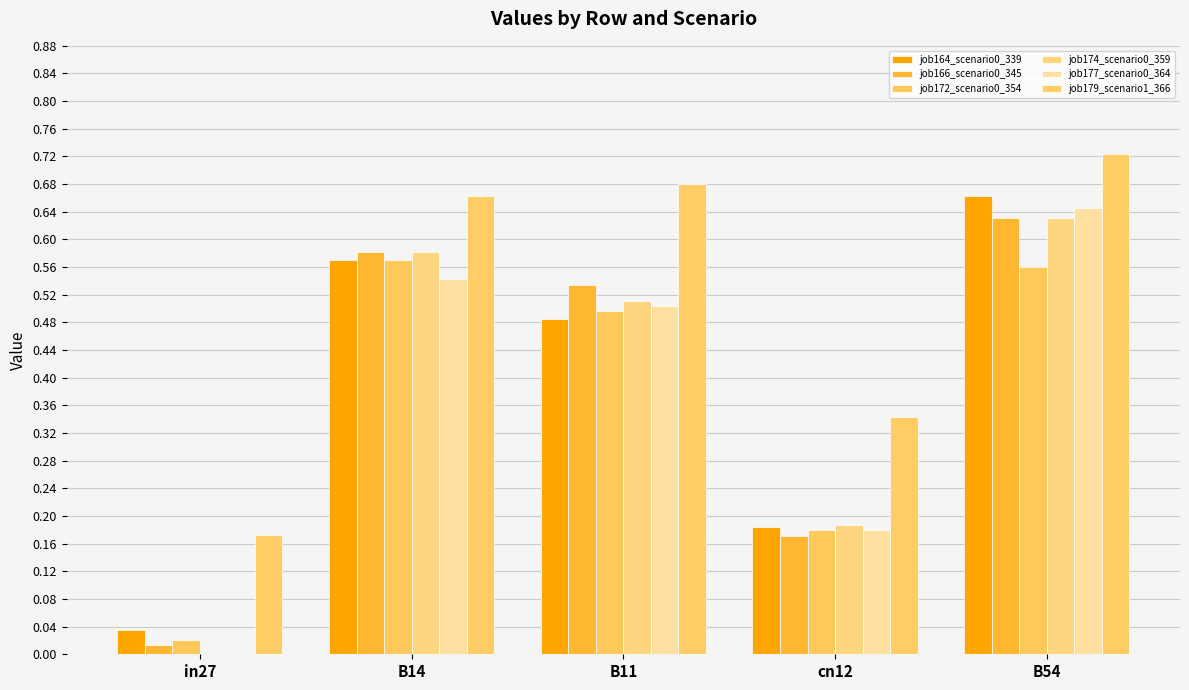

What position from the right is cn12?

2